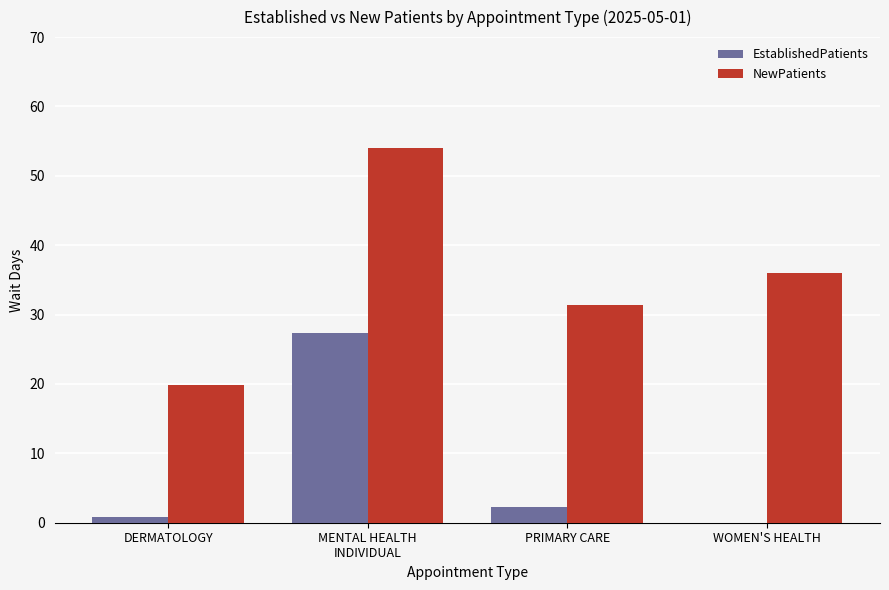

What is the highest value of the NewPatients series?

54.0